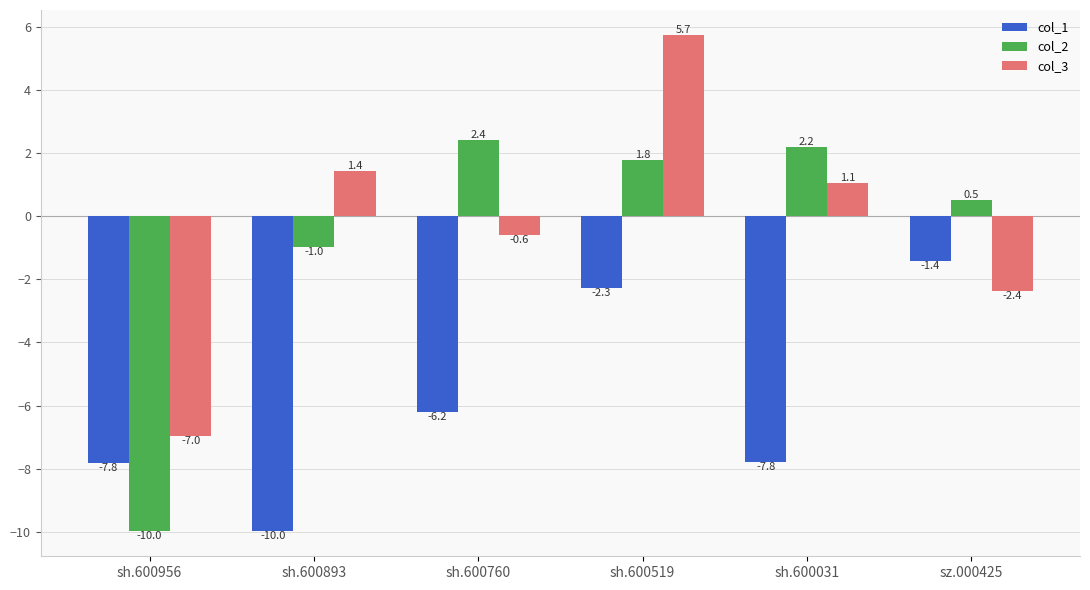

What is the highest value of the col_3 series?

5.7